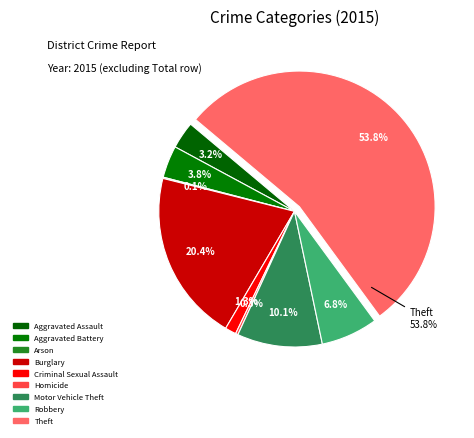

Which category accounts for the majority?

Theft